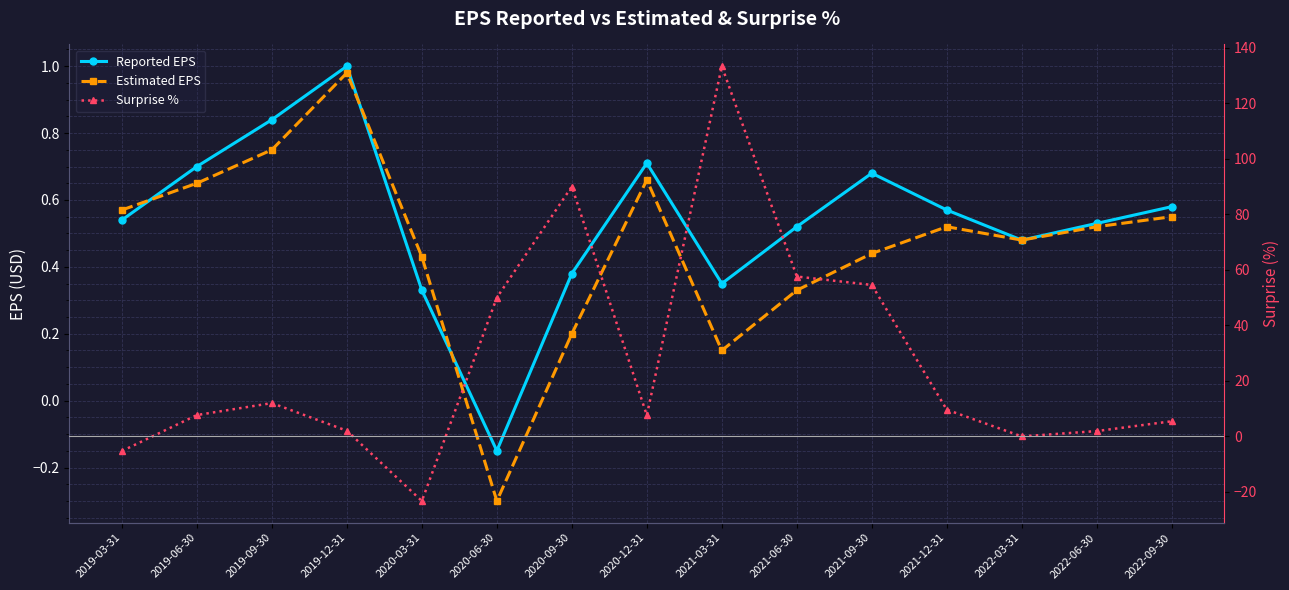

How many interior local peaks does the Reported EPS series have?

3